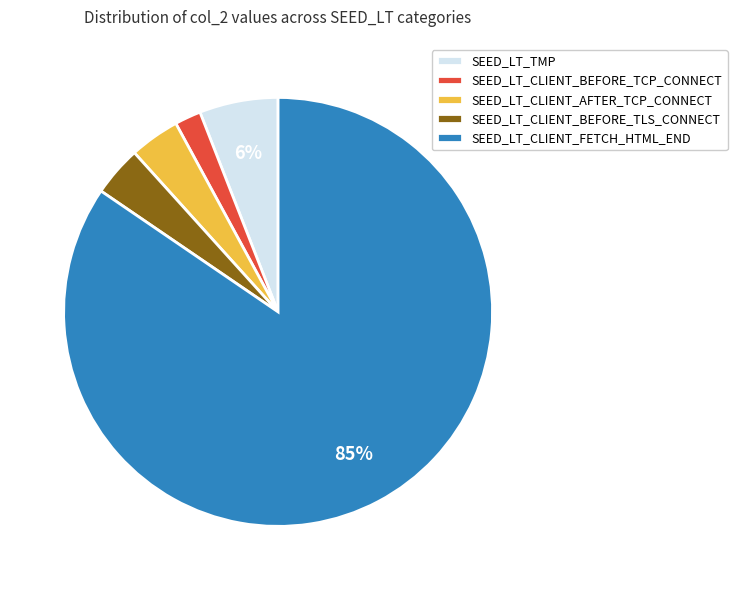

What is the smallest slice in the pie chart?

SEED_LT_CLIENT_BEFORE_TCP_CONNECT